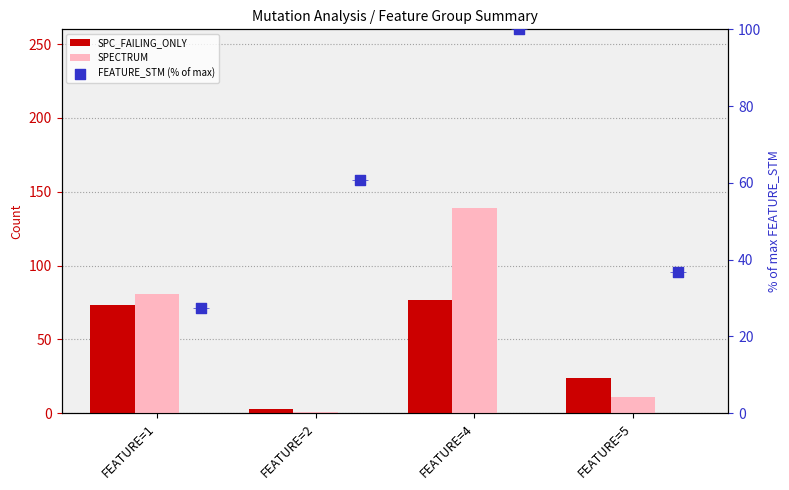

Which series has the widest spread of Y values?

SPECTRUM